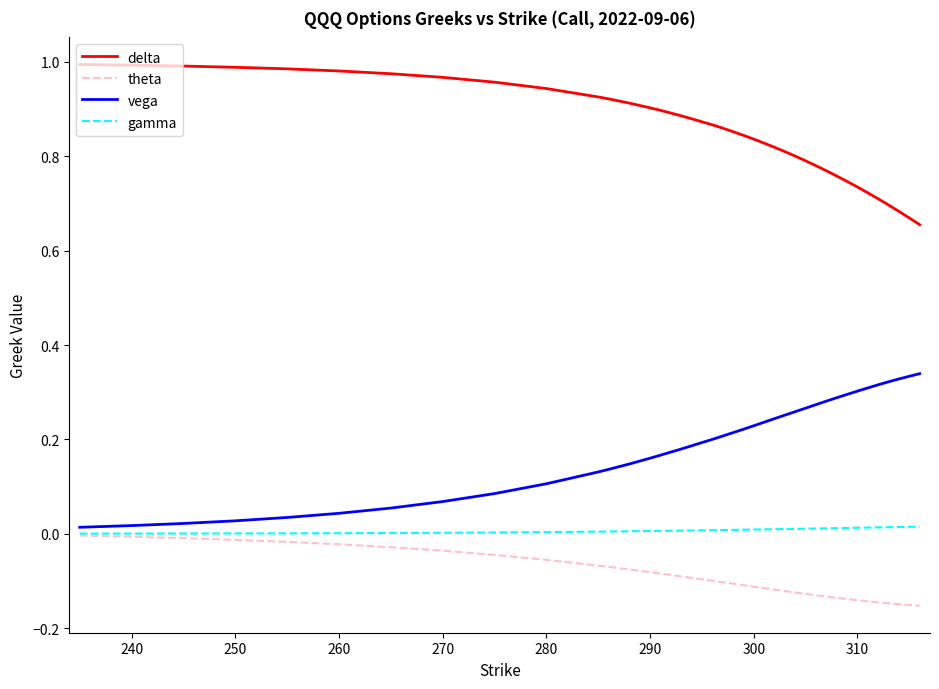

Which series has the largest total across all categories?

delta